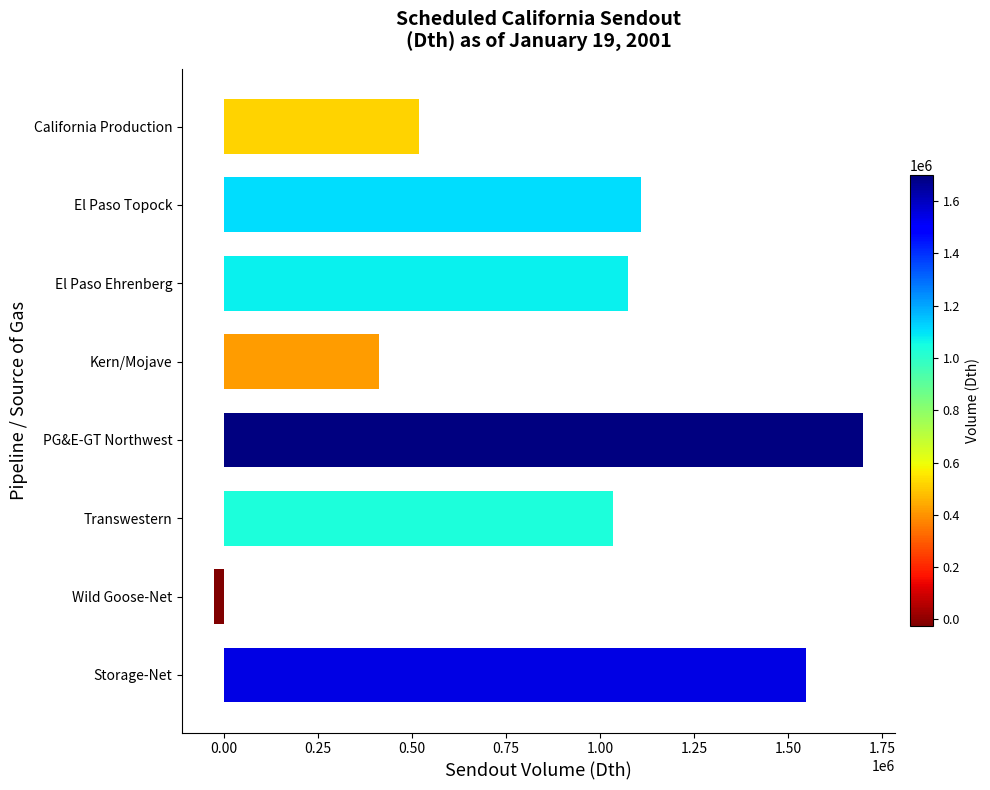

What is the difference between the second highest and minimum values?

1572700